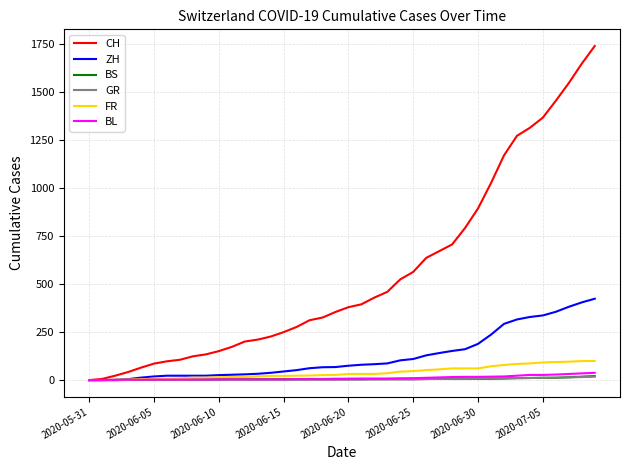

Which series has the largest total across all categories?

CH